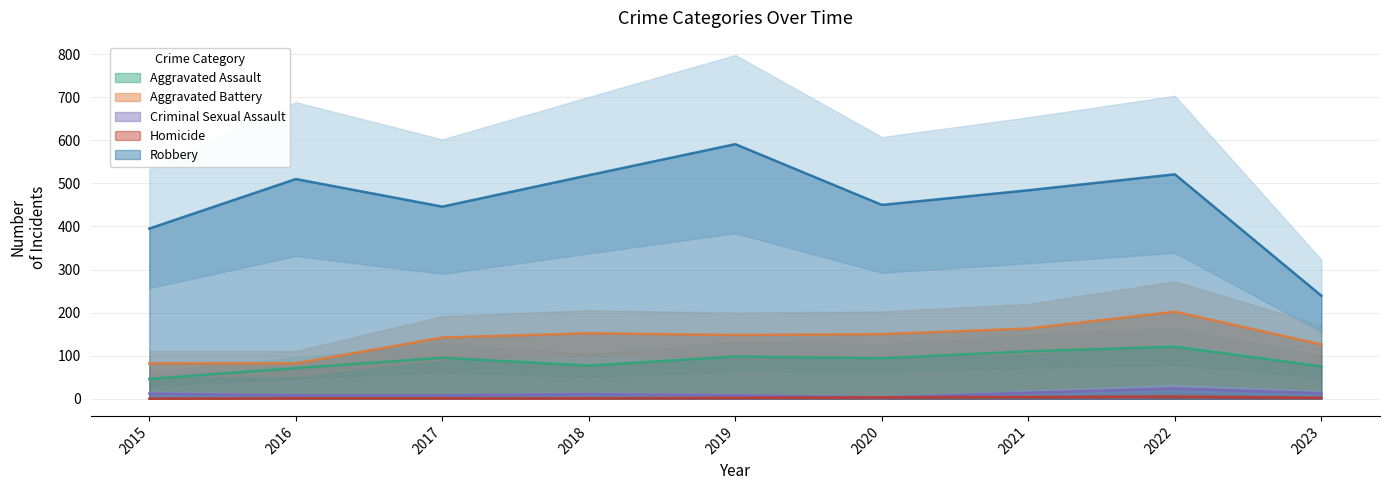

What is the value of the Aggravated Assault point at the 1st from the left?

46